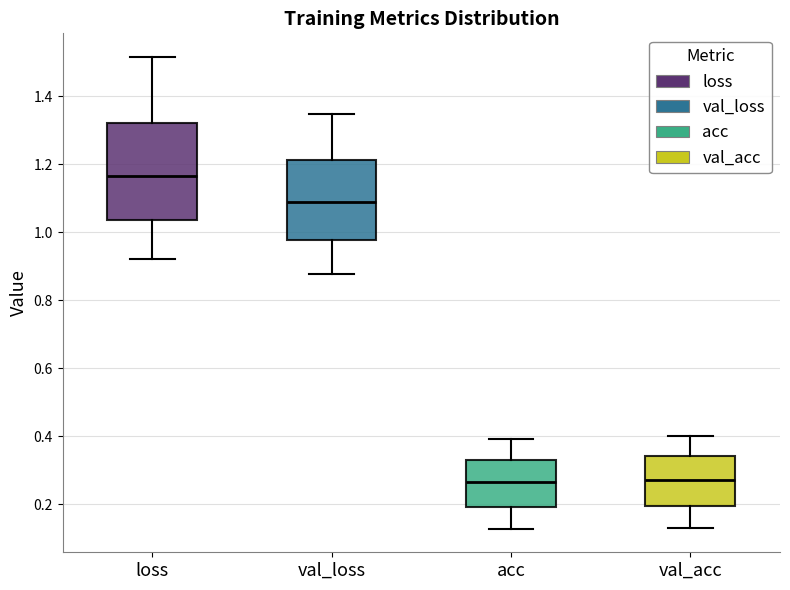

Reading left to right, transcribe this box plot: for each box, give where its median line is, the range the box spans, and where its two whiskers end, as read against the y-axis. The values are not printed on the chart, so give them approximately, as read against the axis.

loss: median 1.16, box 1.04 to 1.32, whiskers 0.92 to 1.52
val_loss: median 1.08, box 0.98 to 1.22, whiskers 0.88 to 1.34
acc: median 0.26, box 0.20 to 0.34, whiskers 0.12 to 0.40
val_acc: median 0.28, box 0.20 to 0.34, whiskers 0.14 to 0.40